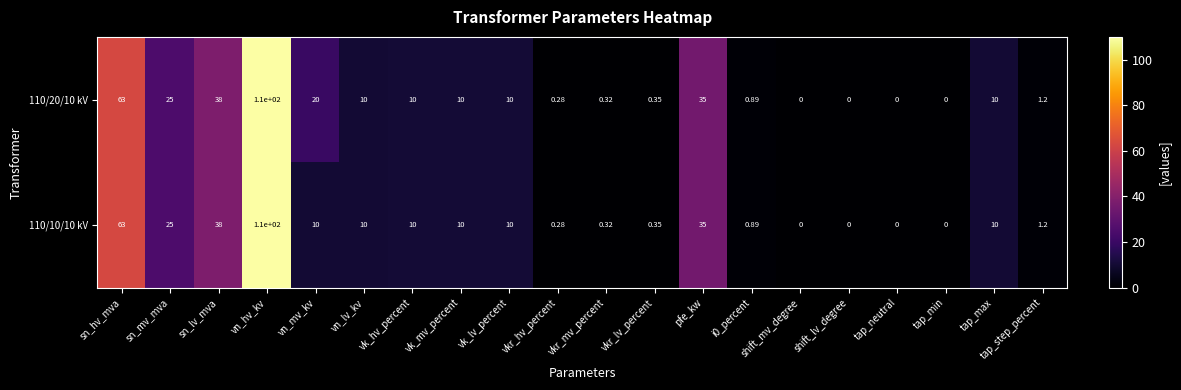

At which label is 110/10/10 kV closest to 55?

sn_hv_mva